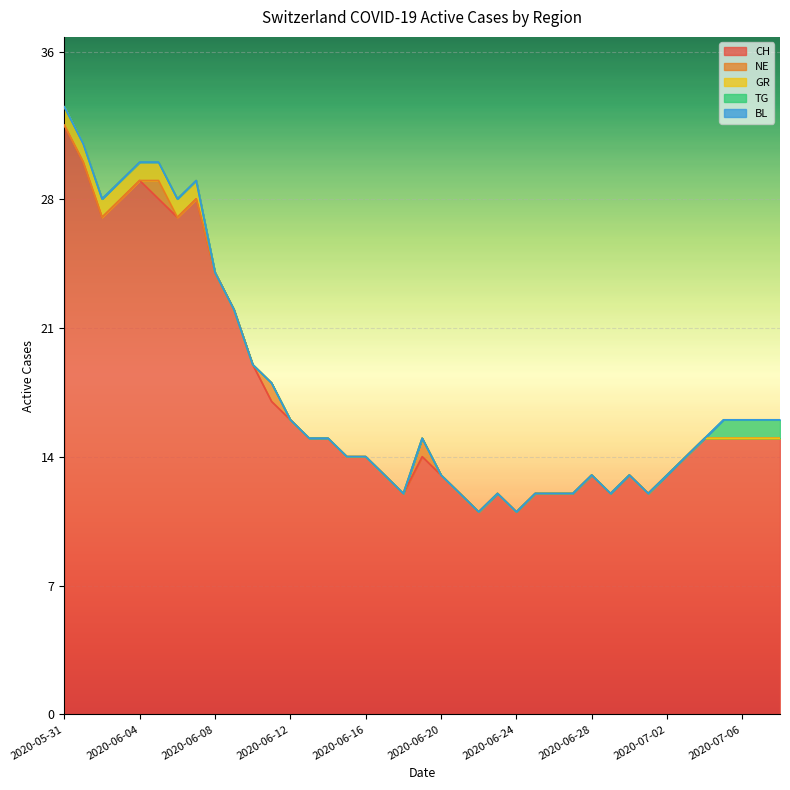

At which category is the sum across all series the highest?

2020-05-31